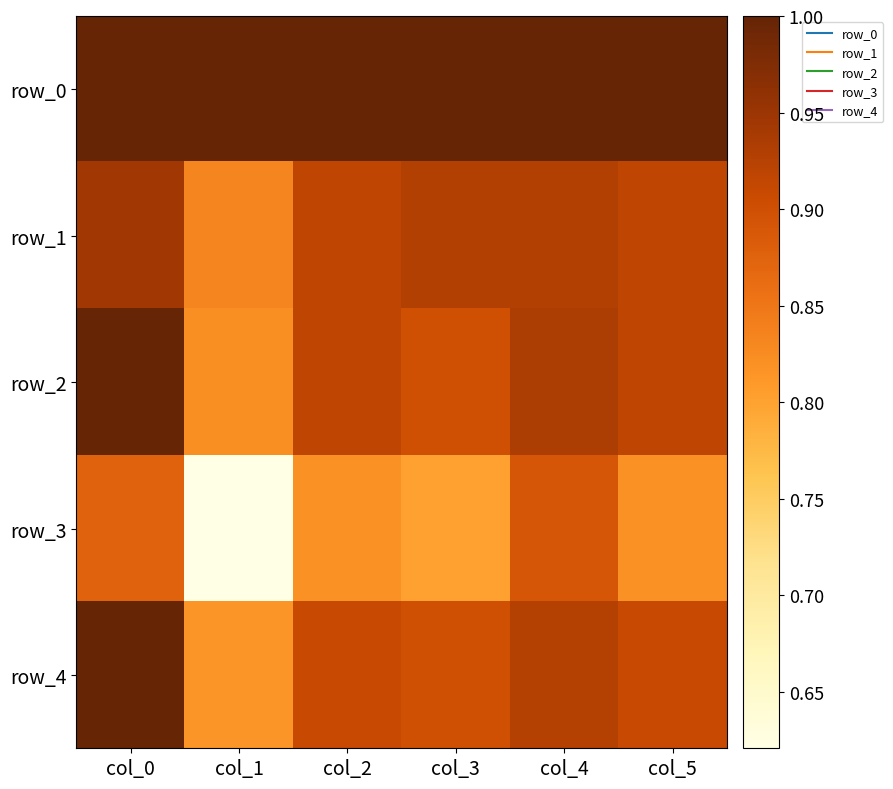

The value of row_3 at col_0 is 0.5. True or false?

False